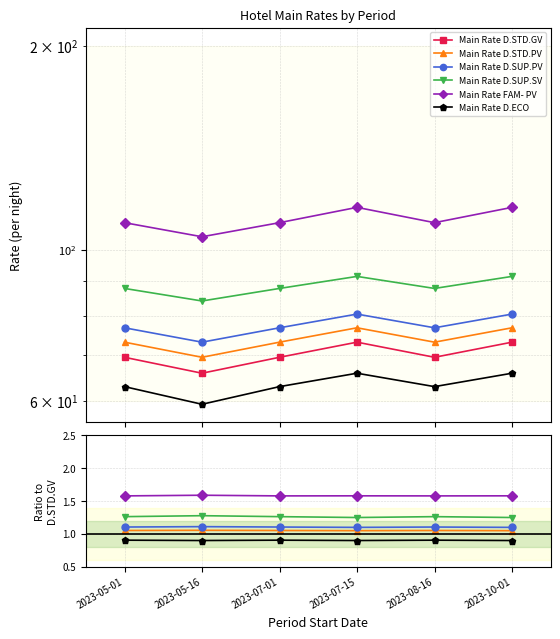

At how many categories does at least one series exceed 21?

6